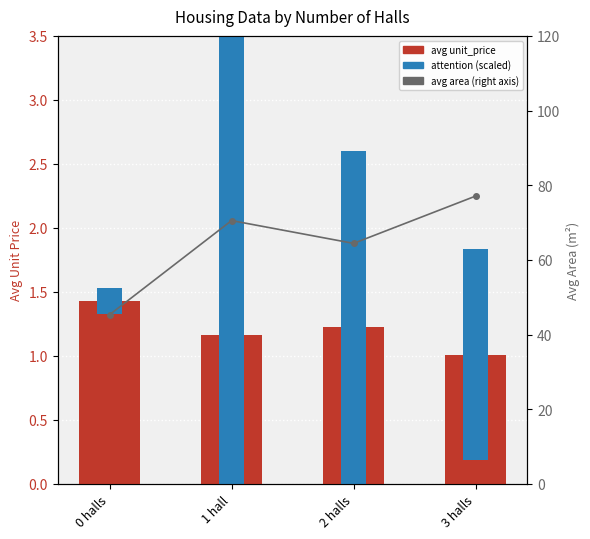

At how many categories does at least one series exceed 26?

4